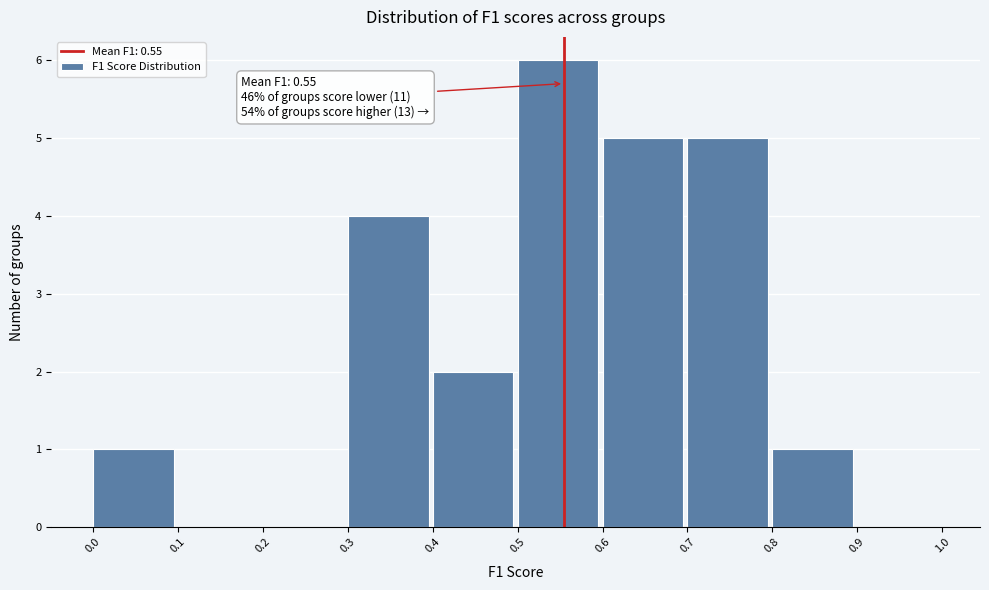

Which range on the x-axis has the tallest bar?

0.5 to 0.6